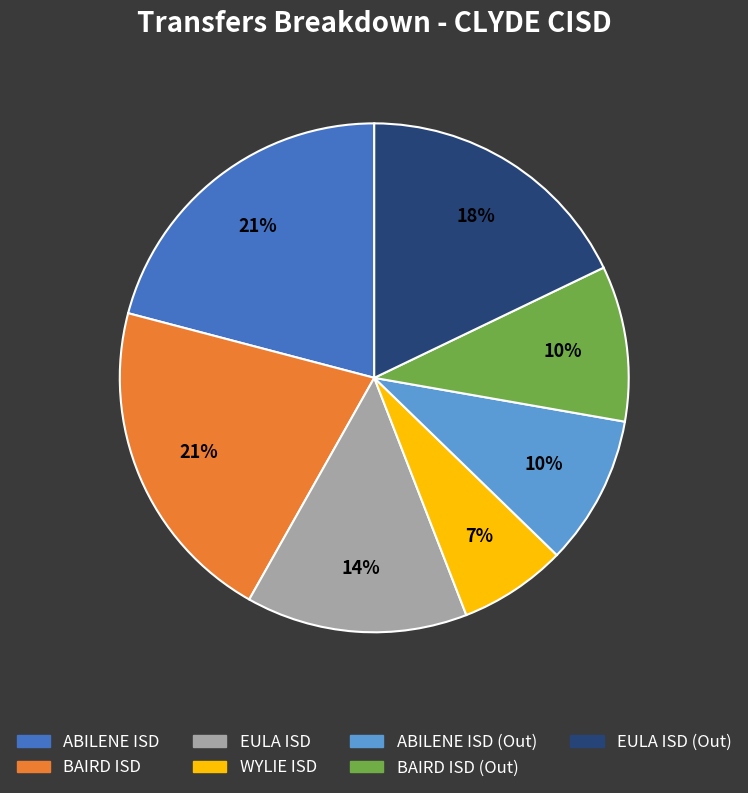

The ABILENE ISD slice represents 21% of the pie. True or false?

True